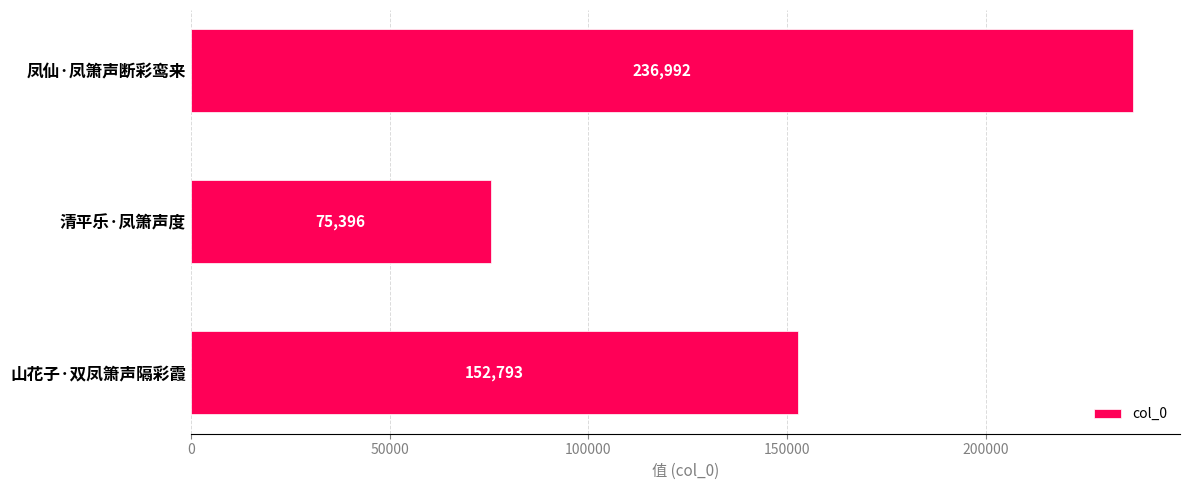

At which category does the chart reach its peak across all series?

凤仙·凤箫声断彩鸾来